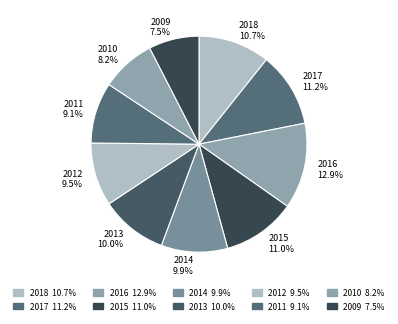

What portion of the pie excludes 2009?

92.5%